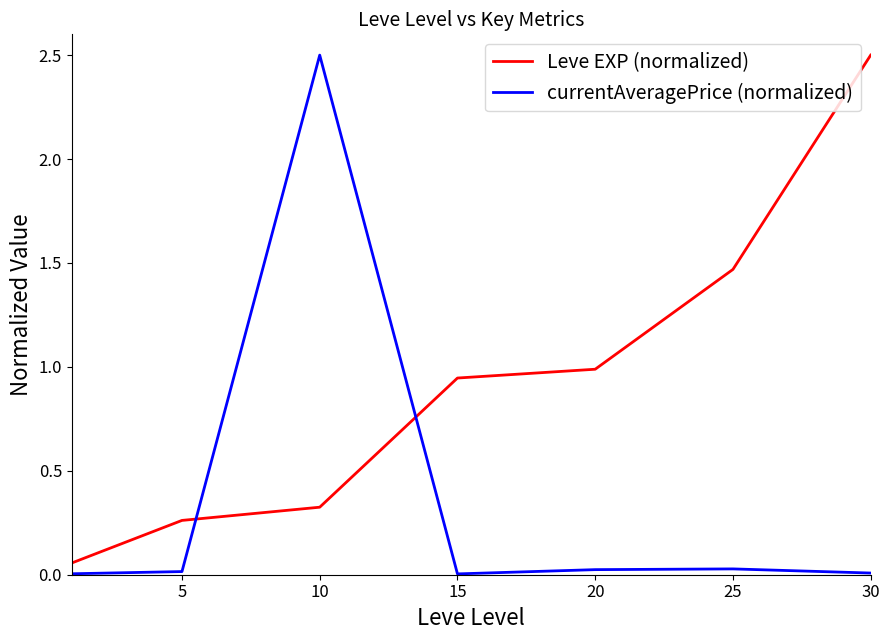

Rank the series by their average value, from lowest to highest.

currentAveragePrice (normalized), Leve EXP (normalized)